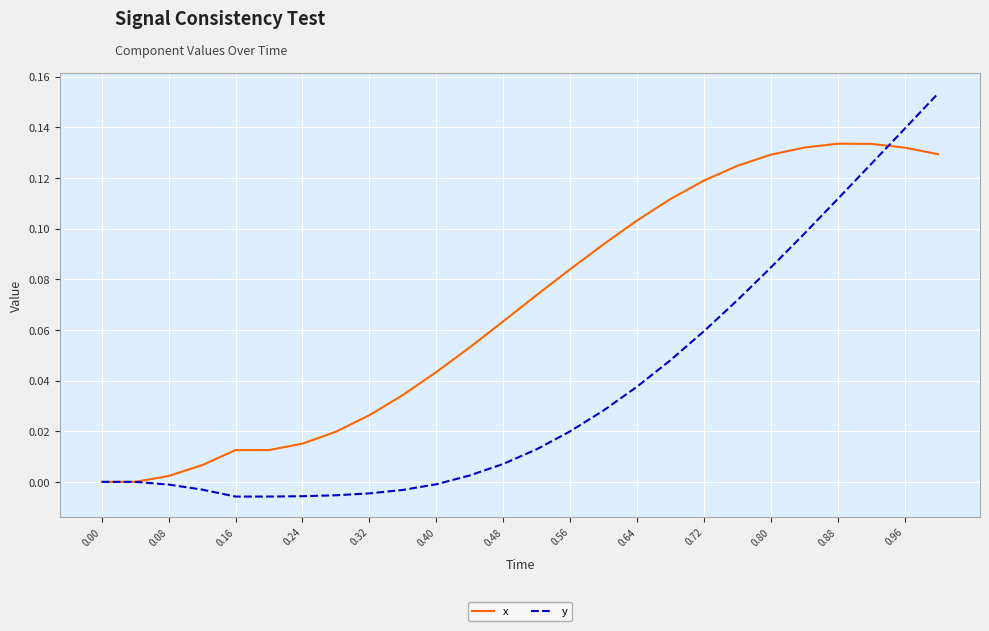

How many lines are shown in the chart?

2